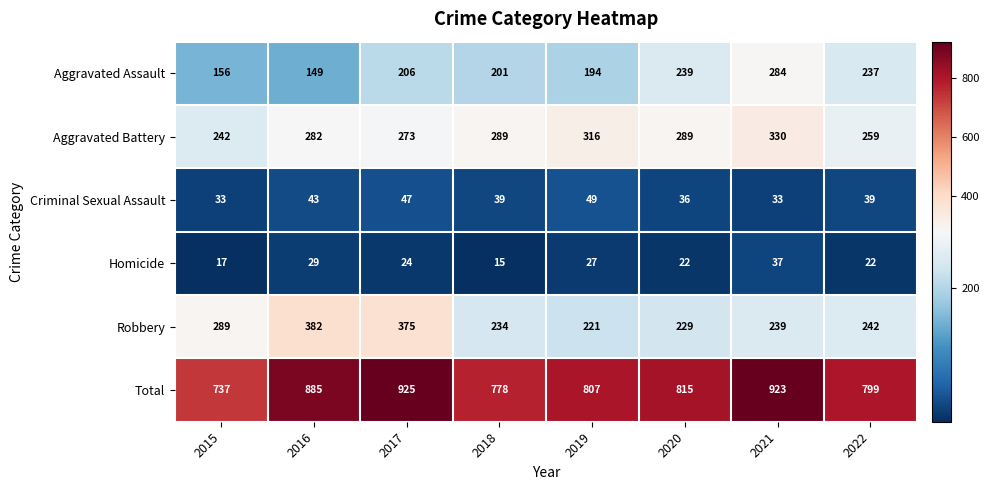

Which series has the largest total across all categories?

Total